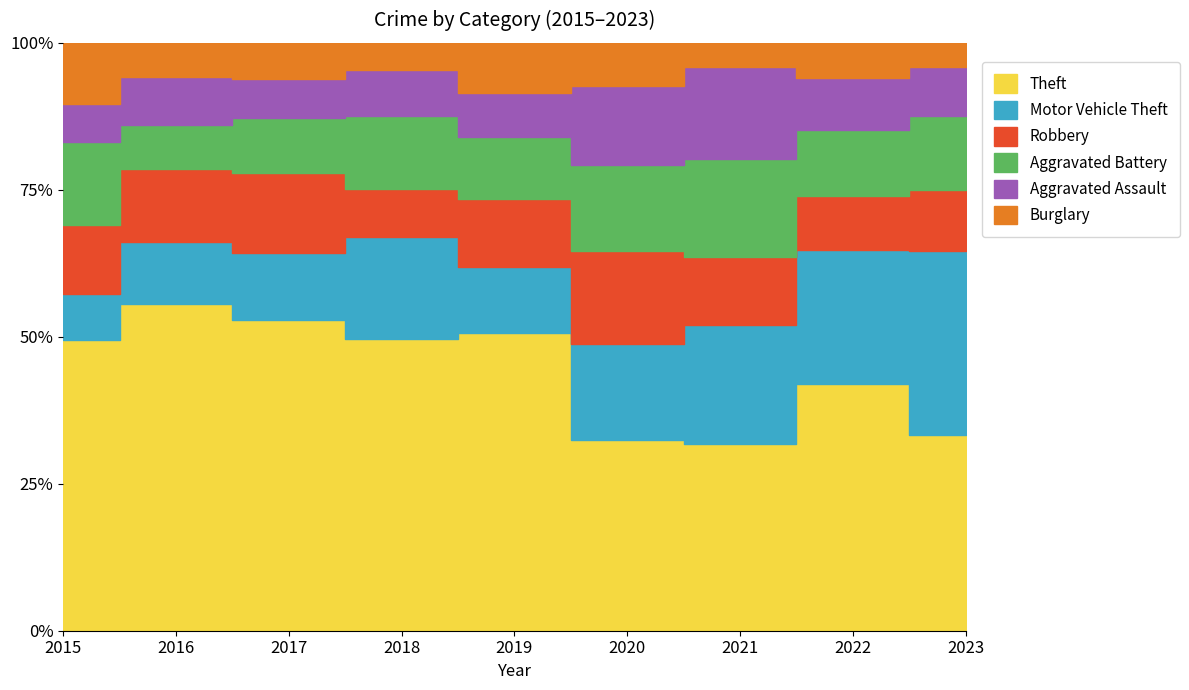

True or false: Burglary and Robbery intersect in this chart.

False